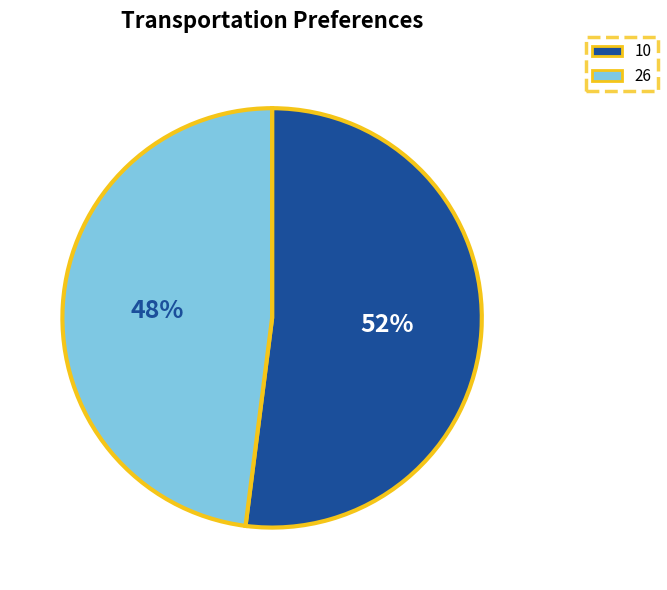

How many slices are in this pie chart?

2